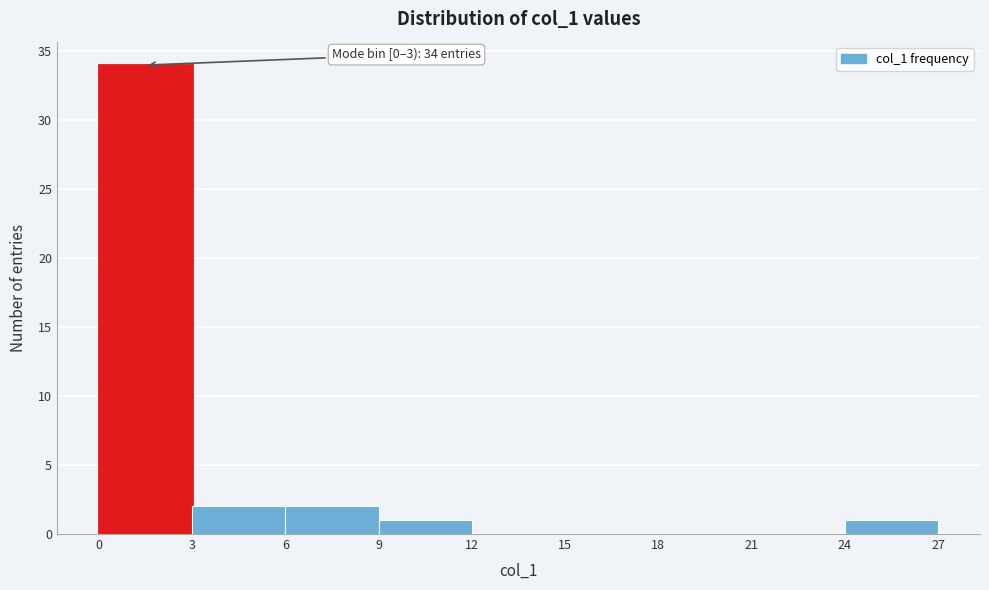

Over which range of the x-axis is the bar tallest?

0 to 3